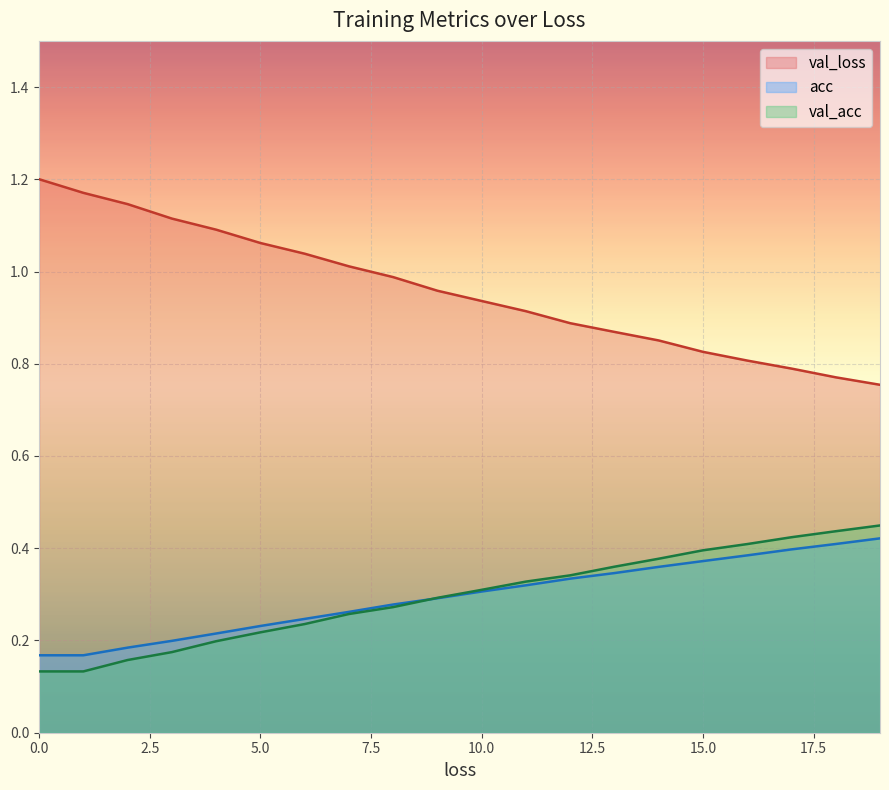

What is the highest value of the val_loss series?

0.4